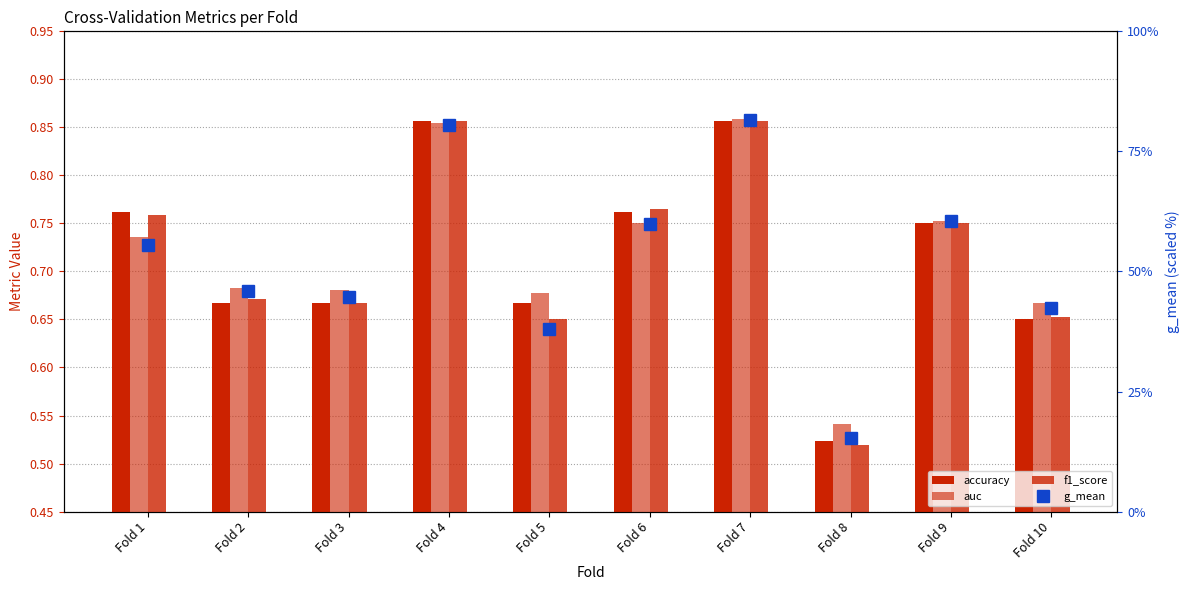

Where does the g_mean series first go above 55?

Fold 1